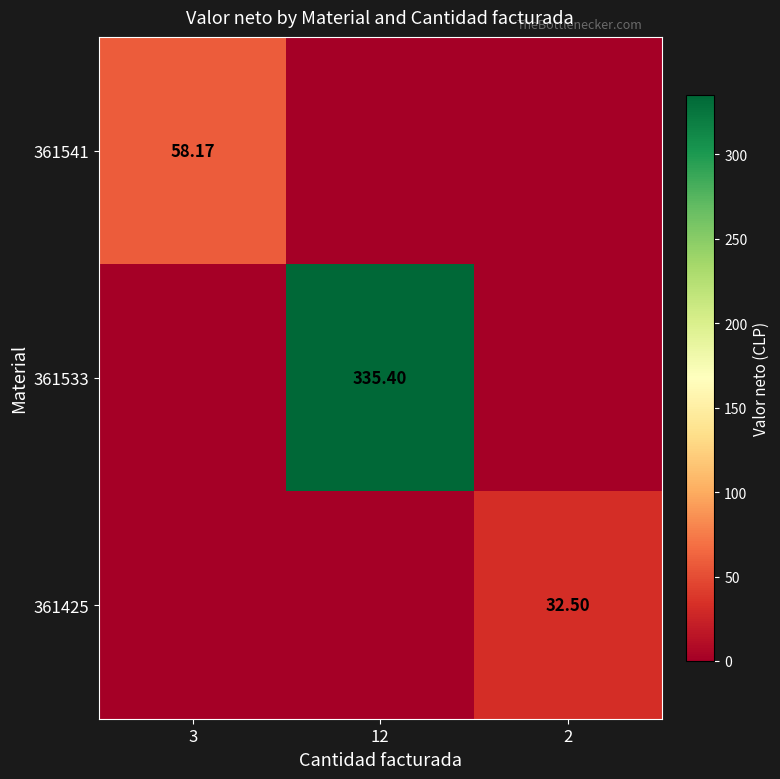

The value of 361425 at 3 is 0.0. True or false?

True